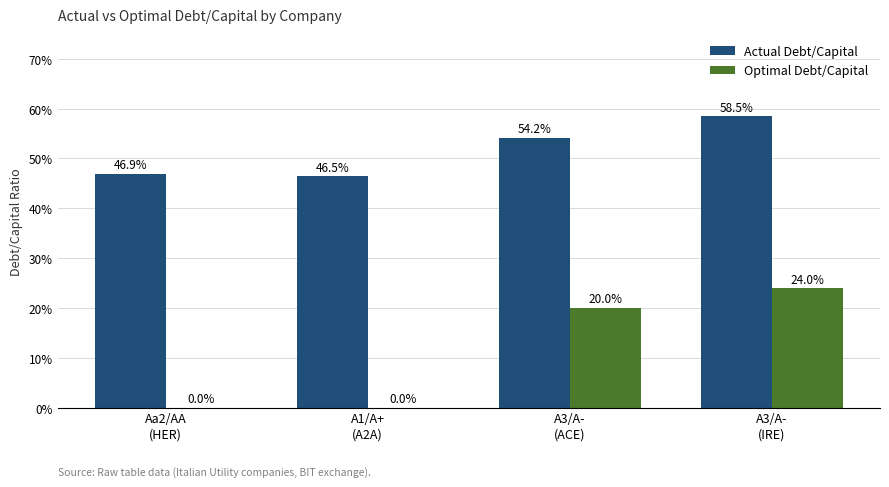

Reading right to left, list all the values displayed in this chart.

Actual Debt/Capital: 0.6	0.5	0.5	0.5
Optimal Debt/Capital: 0.2	0.2	0.0	0.0